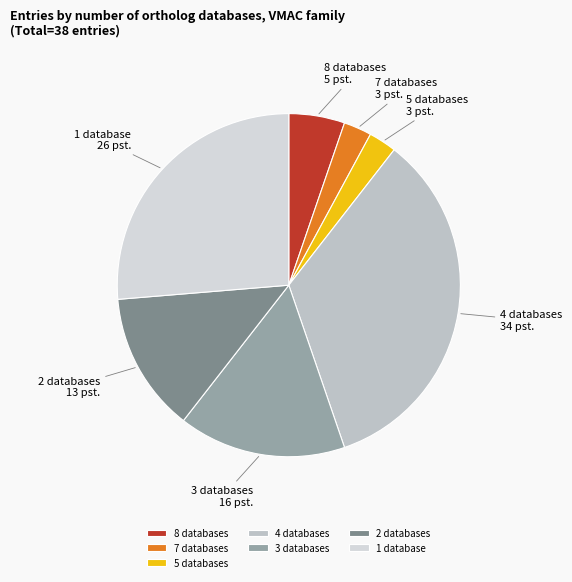

Is there any slice that represents more than half of the pie?

No